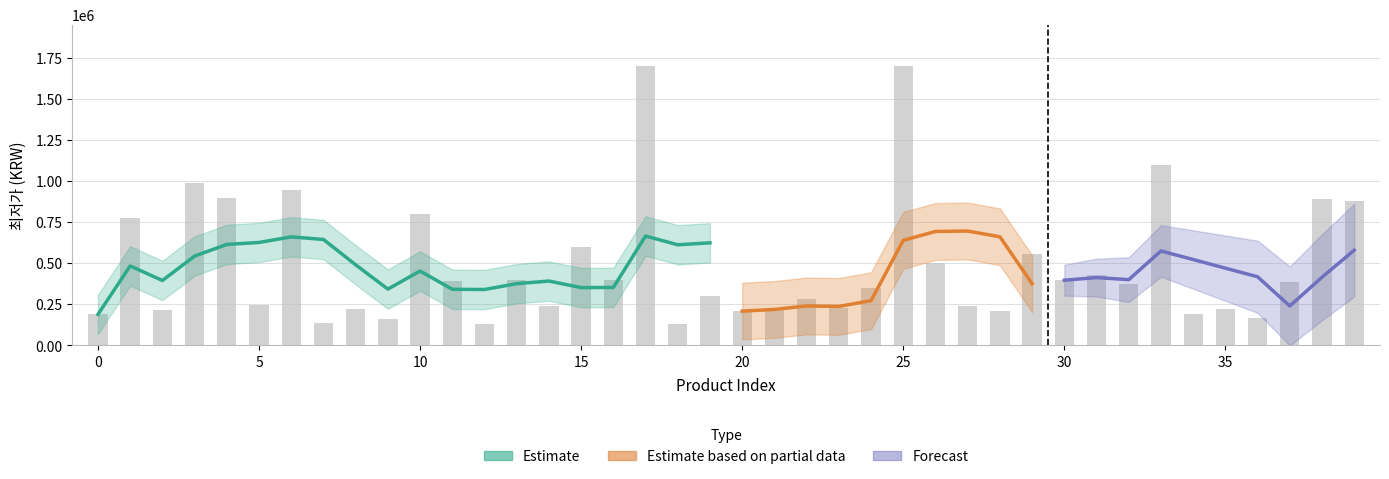

What is the value of the 2nd bar from the left?

779000